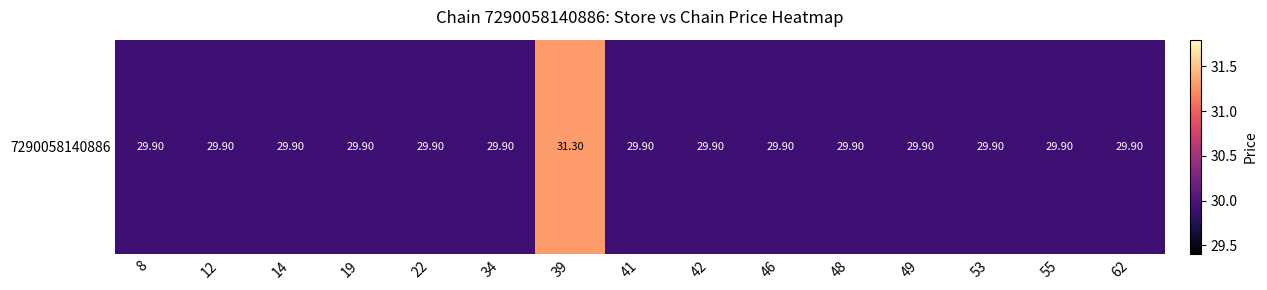

Approximately how many times larger is the value at 8 compared to 41?

1.0